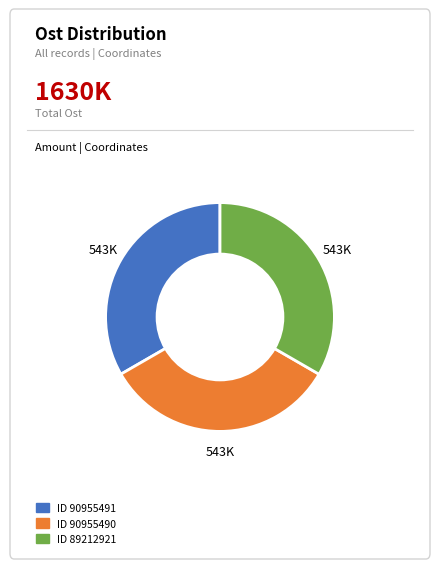

Is there any slice that represents more than half of the pie?

No